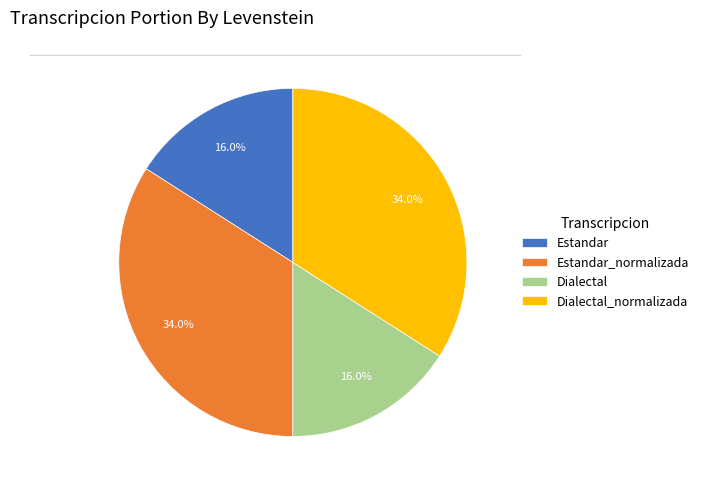

What is the ratio of the value at Dialectal to the value at Estandar?

1.0